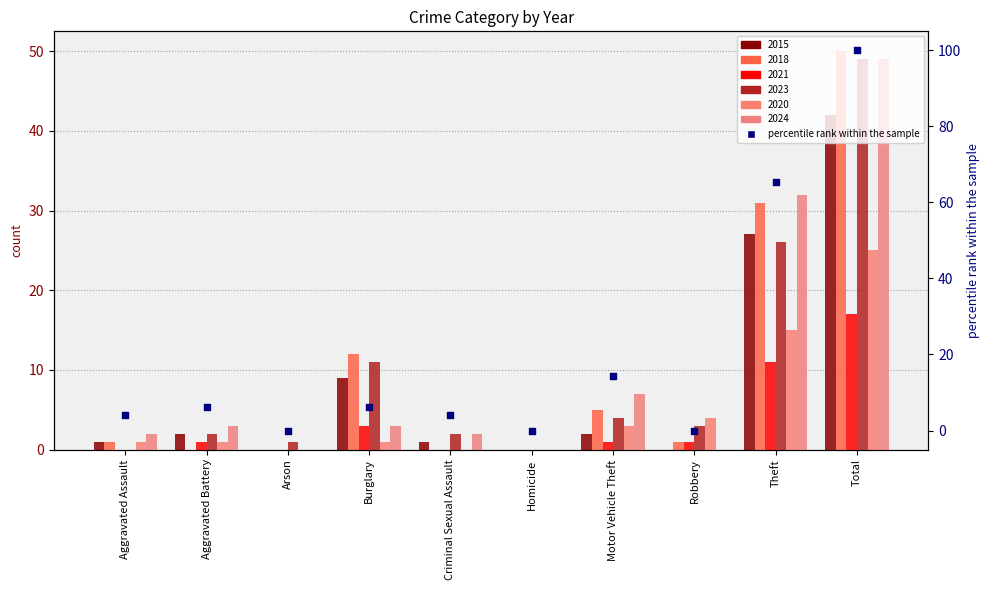

Approximately how many times larger is the value at Burglary compared to Aggravated Battery?

1.0